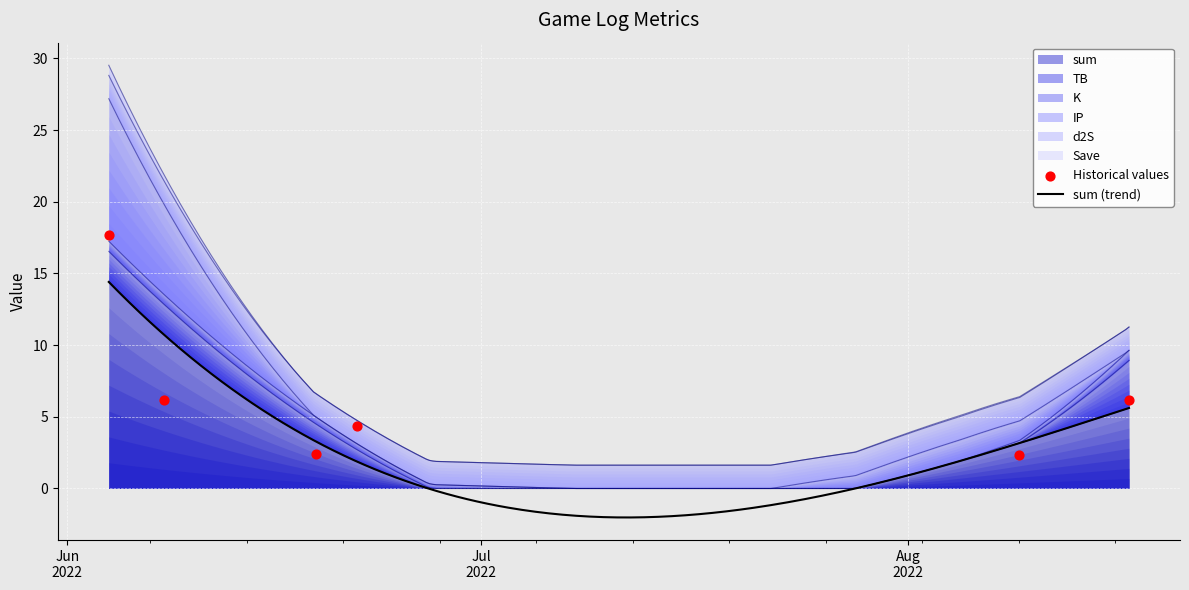

What is the total value across all series at 2022-08-09?

4.7